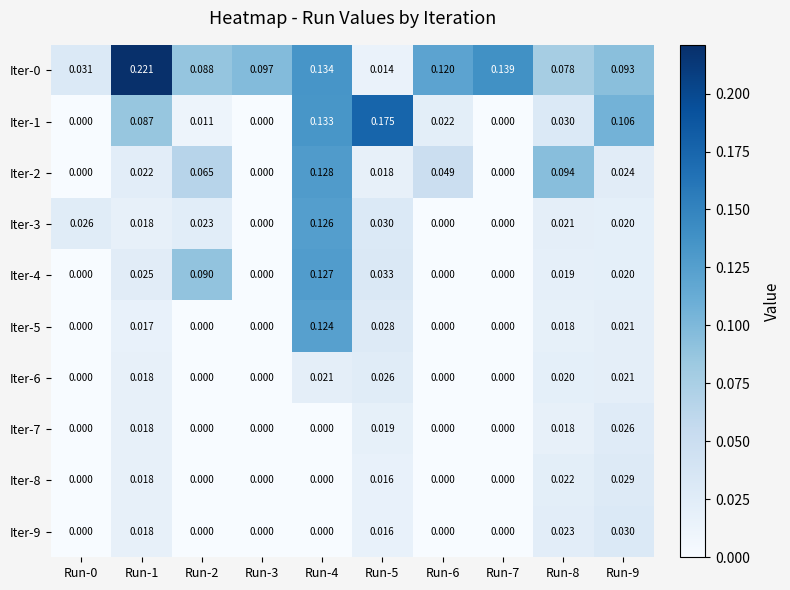

Is the value of Iter-2 at Run-3 greater than the value of Iter-1 at Run-2?

No